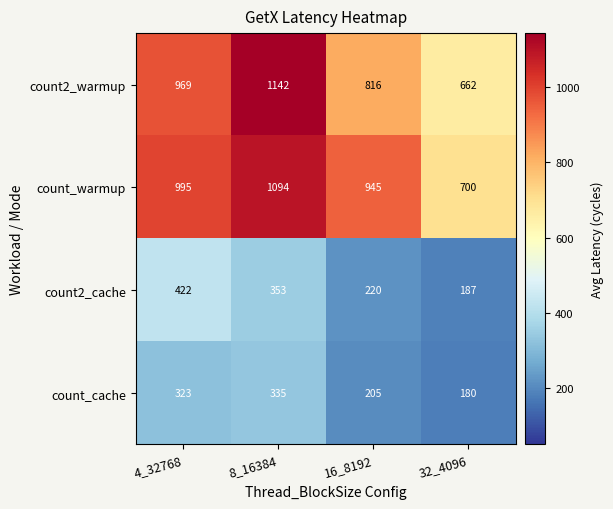

Which series has the widest spread of values?

count2_warmup